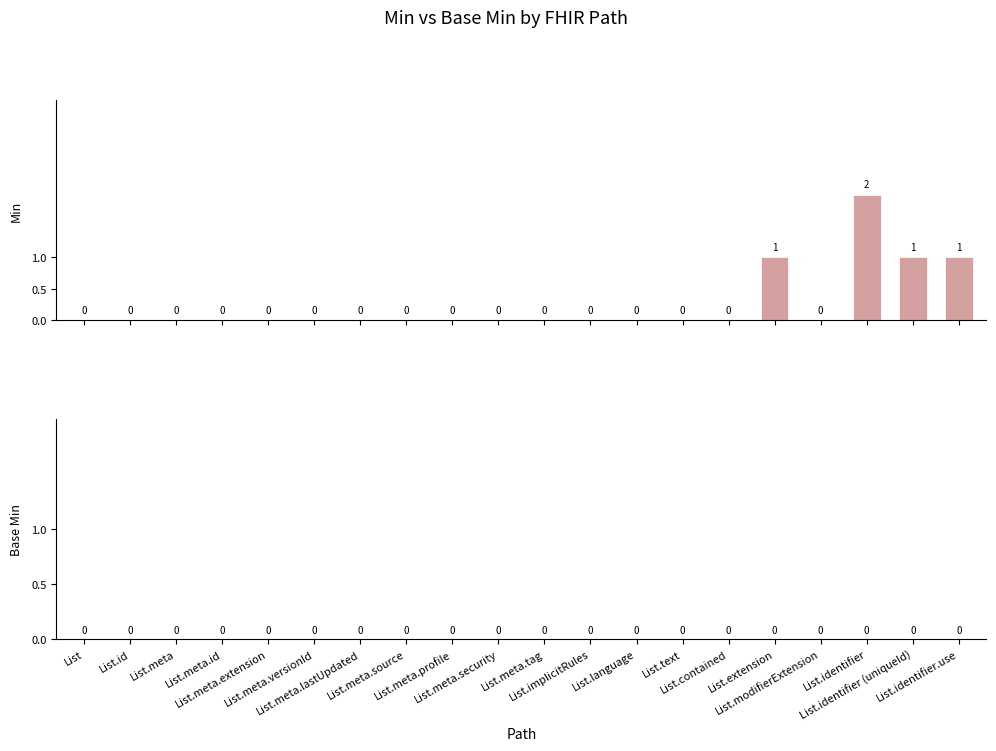

What is the sum of all values?

5